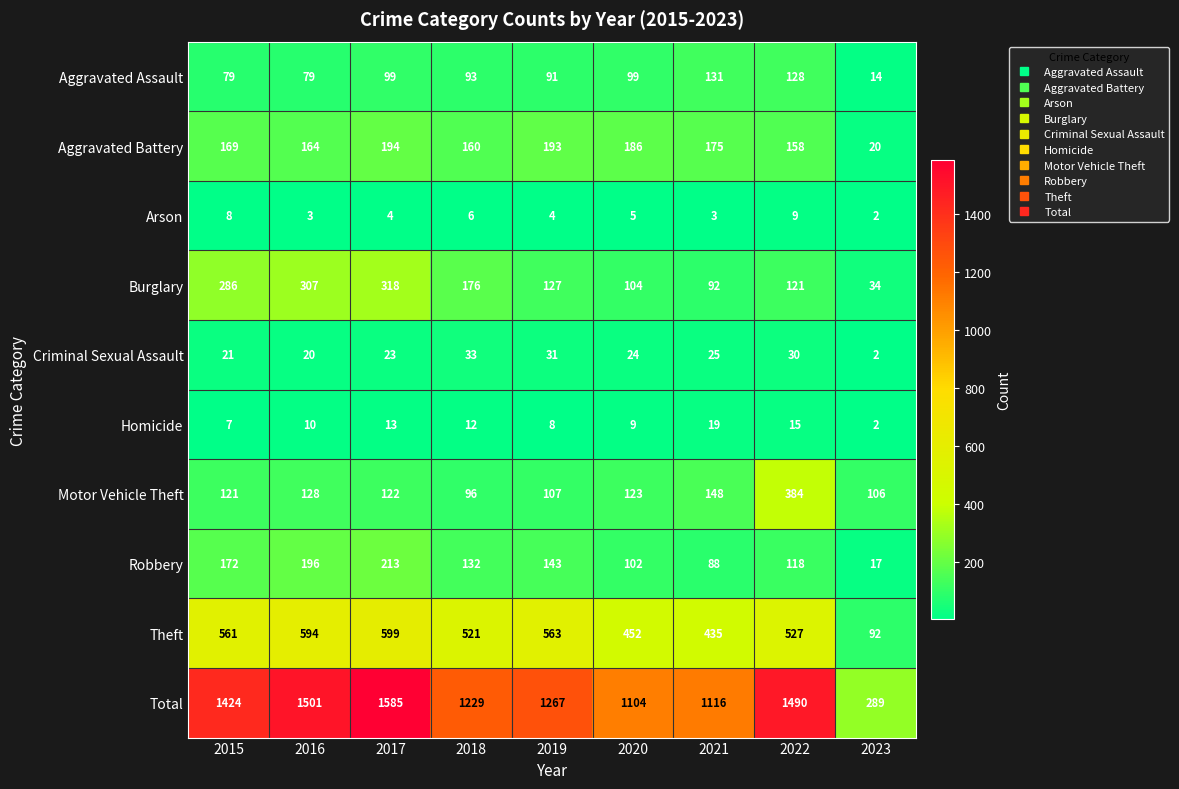

Count the number of categories in the chart.

9